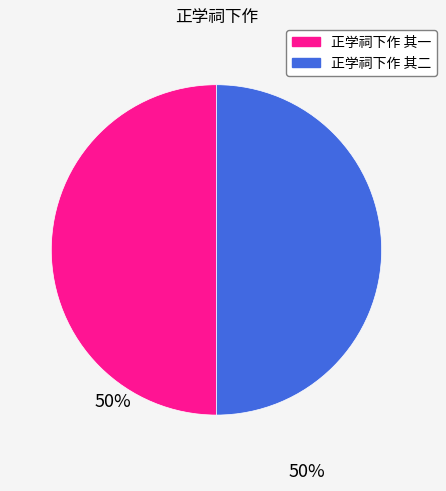

Is the sum of 正学祠下作 其一 and 正学祠下作 其二 greater than half?

Yes